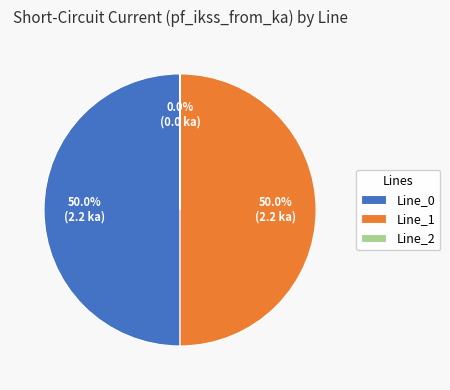

Combined, do Line_0 and Line_1 account for over 50%?

Yes